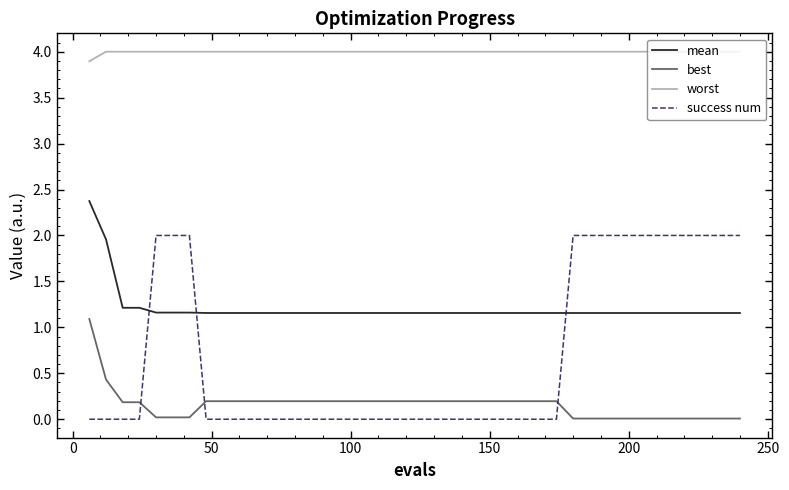

What is the maximum value shown in the chart?

4.0